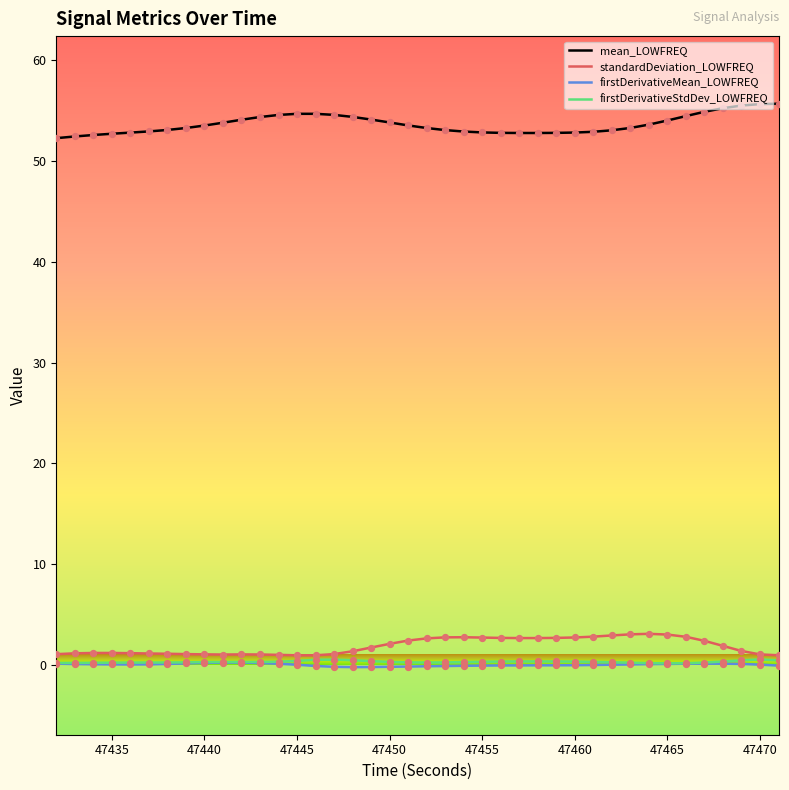

Which series has the largest total across all categories?

mean_LOWFREQ